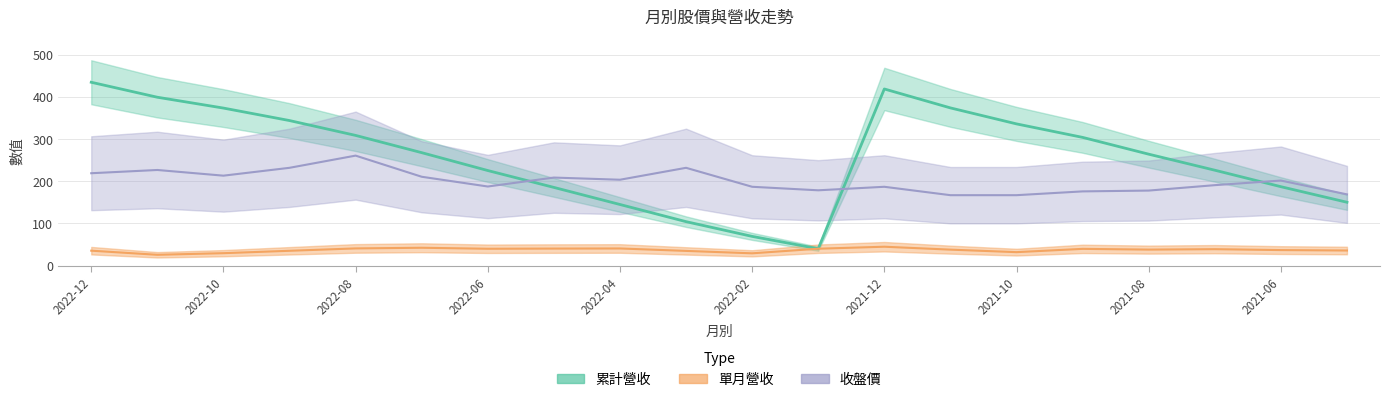

At which category does the chart reach its peak across all series?

2022-12